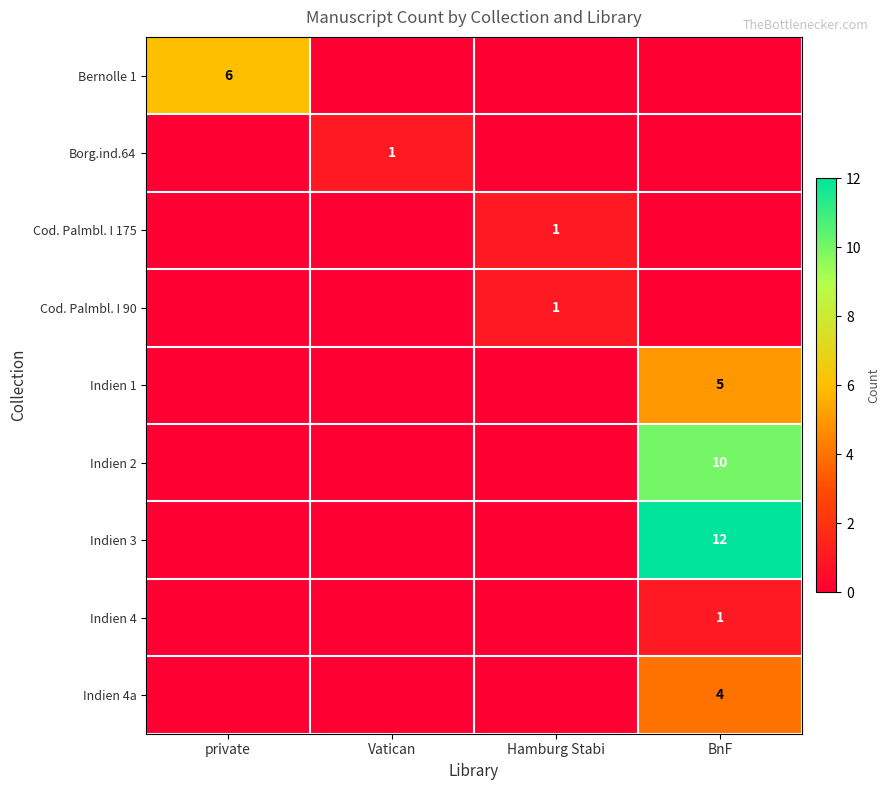

At how many categories does at least one series exceed 2?

2